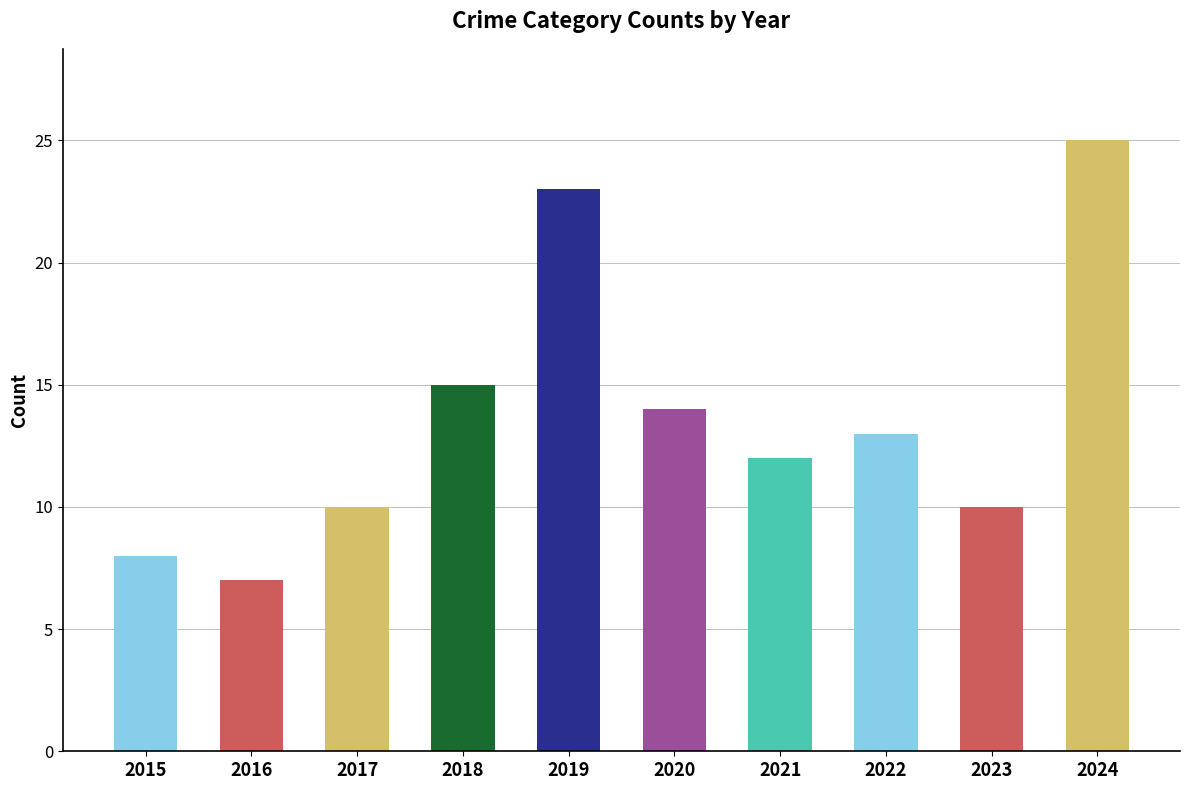

The chart shows a value of 2 at 2016. True or false?

False